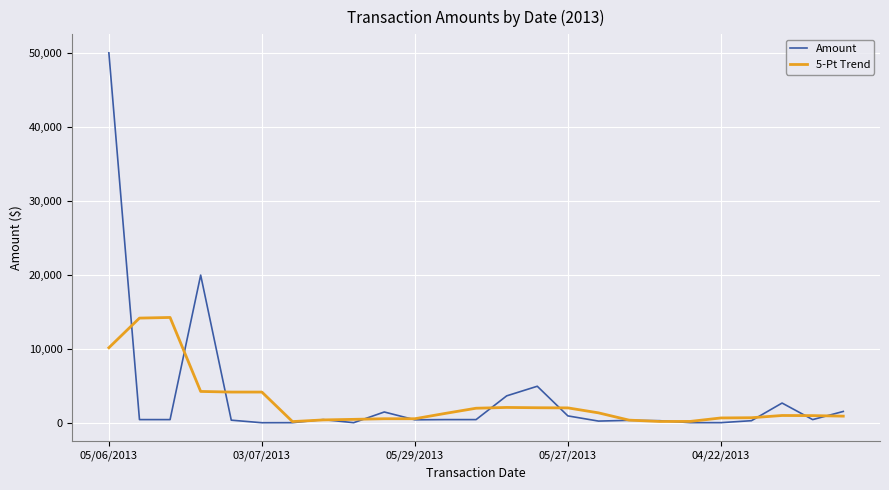

Rank the series by their maximum value, from lowest to highest.

5-Pt Trend, Amount